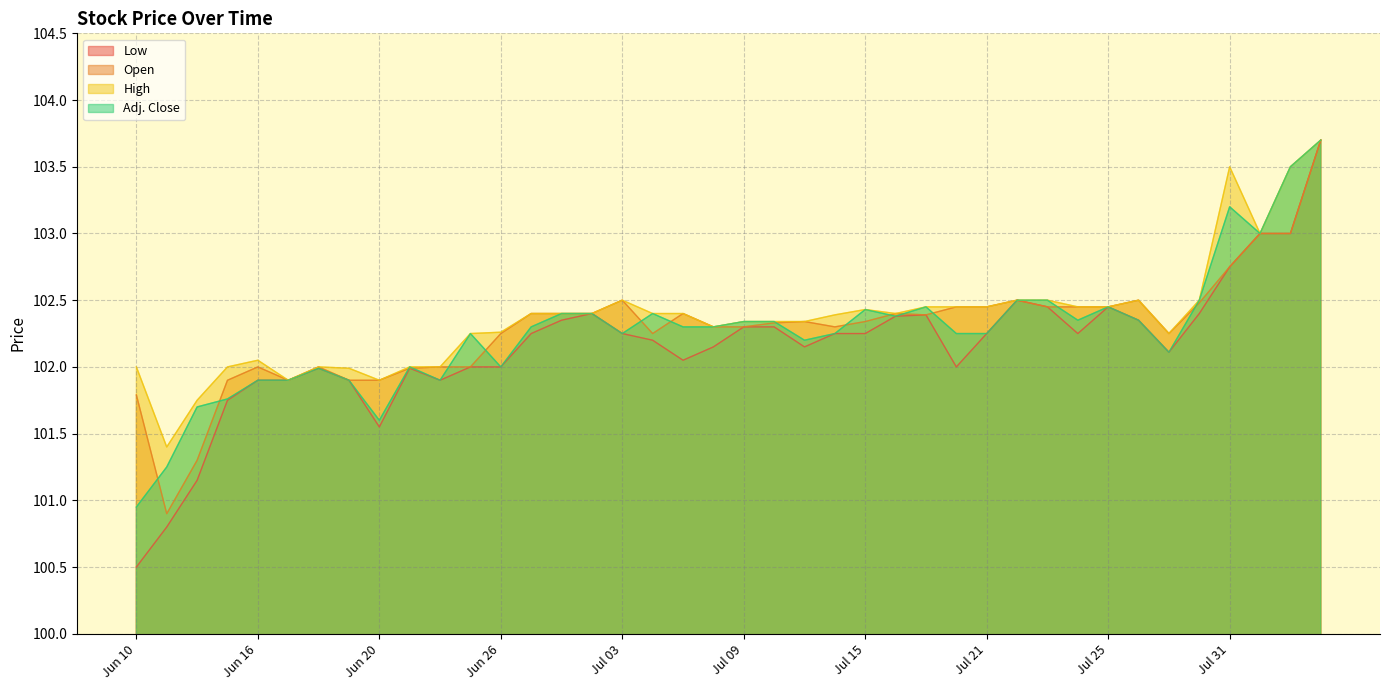

Reading right to left, list all the values displayed in this chart.

Low: Aug 06=103.7	Aug 05=103.0	Aug 01=103.0	Jul 31=102.8	Jul 30=102.4	Jul 29=102.1	Jul 28=102.3	Jul 25=102.5	Jul 24=102.2	Jul 23=102.5	Jul 22=102.5	Jul 21=102.2	Jul 18=102.0	Jul 17=102.4	Jul 16=102.4	Jul 15=102.2	Jul 14=102.2	Jul 11=102.2	Jul 10=102.3	Jul 09=102.3	Jul 08=102.2	Jul 07=102.0	Jul 04=102.2	Jul 03=102.2	Jul 02=102.4	Jun 30=102.3	Jun 27=102.2	Jun 26=102.0	Jun 25=102.0	Jun 24=101.9	Jun 23=102.0	Jun 20=101.5	Jun 19=101.9	Jun 18=102.0	Jun 17=101.9	Jun 16=101.9	Jun 13=101.8	Jun 12=101.2	Jun 11=100.8	Jun 10=100.5
Open: Aug 06=103.7	Aug 05=103.0	Aug 01=103.0	Jul 31=102.8	Jul 30=102.5	Jul 29=102.2	Jul 28=102.5	Jul 25=102.5	Jul 24=102.5	Jul 23=102.5	Jul 22=102.5	Jul 21=102.5	Jul 18=102.5	Jul 17=102.4	Jul 16=102.4	Jul 15=102.3	Jul 14=102.3	Jul 11=102.3	Jul 10=102.3	Jul 09=102.3	Jul 08=102.3	Jul 07=102.4	Jul 04=102.2	Jul 03=102.5	Jul 02=102.4	Jun 30=102.4	Jun 27=102.4	Jun 26=102.2	Jun 25=102.0	Jun 24=102.0	Jun 23=102.0	Jun 20=101.9	Jun 19=101.9	Jun 18=102.0	Jun 17=101.9	Jun 16=102.0	Jun 13=101.9	Jun 12=101.3	Jun 11=100.9	Jun 10=101.8
High: Aug 06=103.7	Aug 05=103.5	Aug 01=103.0	Jul 31=103.5	Jul 30=102.5	Jul 29=102.2	Jul 28=102.5	Jul 25=102.5	Jul 24=102.5	Jul 23=102.5	Jul 22=102.5	Jul 21=102.5	Jul 18=102.5	Jul 17=102.5	Jul 16=102.4	Jul 15=102.4	Jul 14=102.4	Jul 11=102.3	Jul 10=102.3	Jul 09=102.3	Jul 08=102.3	Jul 07=102.4	Jul 04=102.4	Jul 03=102.5	Jul 02=102.4	Jun 30=102.4	Jun 27=102.4	Jun 26=102.3	Jun 25=102.2	Jun 24=102.0	Jun 23=102.0	Jun 20=101.9	Jun 19=102.0	Jun 18=102.0	Jun 17=101.9	Jun 16=102.0	Jun 13=102.0	Jun 12=101.8	Jun 11=101.4	Jun 10=102.0
Adj. Close: Aug 06=103.7	Aug 05=103.5	Aug 01=103.0	Jul 31=103.2	Jul 30=102.5	Jul 29=102.1	Jul 28=102.3	Jul 25=102.5	Jul 24=102.3	Jul 23=102.5	Jul 22=102.5	Jul 21=102.2	Jul 18=102.2	Jul 17=102.5	Jul 16=102.4	Jul 15=102.4	Jul 14=102.2	Jul 11=102.2	Jul 10=102.3	Jul 09=102.3	Jul 08=102.3	Jul 07=102.3	Jul 04=102.4	Jul 03=102.2	Jul 02=102.4	Jun 30=102.4	Jun 27=102.3	Jun 26=102.0	Jun 25=102.2	Jun 24=101.9	Jun 23=102.0	Jun 20=101.6	Jun 19=101.9	Jun 18=102.0	Jun 17=101.9	Jun 16=101.9	Jun 13=101.8	Jun 12=101.7	Jun 11=101.2	Jun 10=101.0